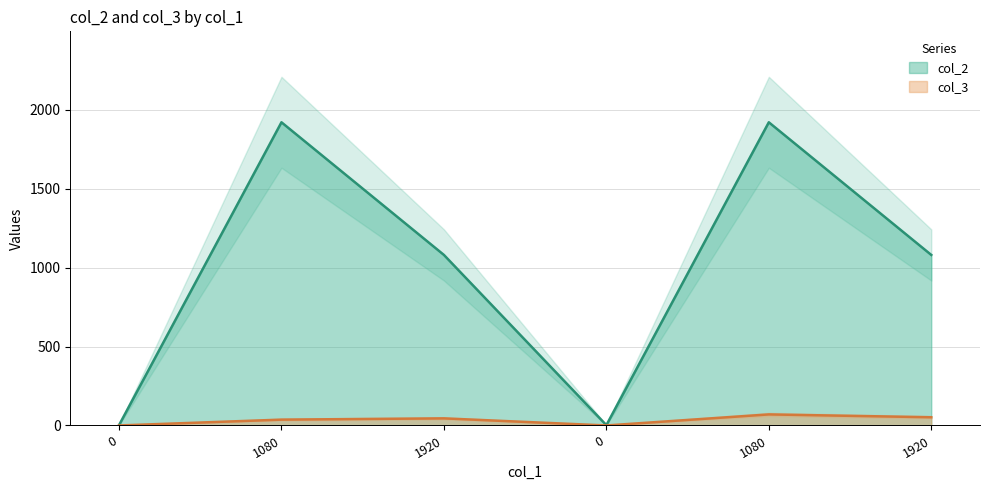

What is the average value of the col_2 series?

1001